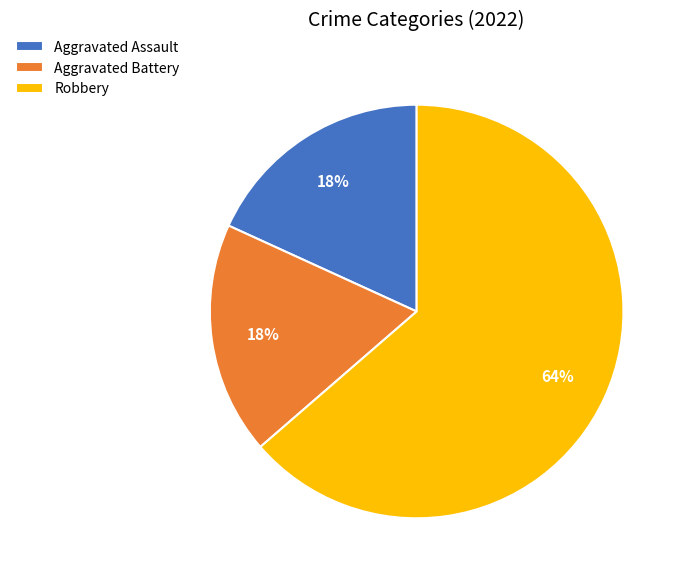

What percentage is the Robbery slice, to the nearest percent?

64%